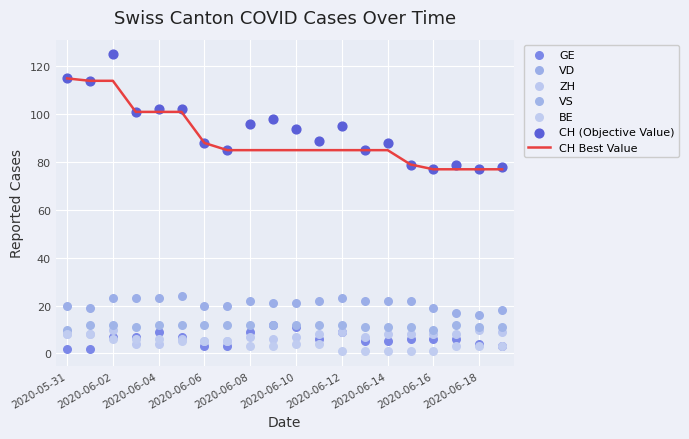

What is the total value across all series at 2020-06-13?

131